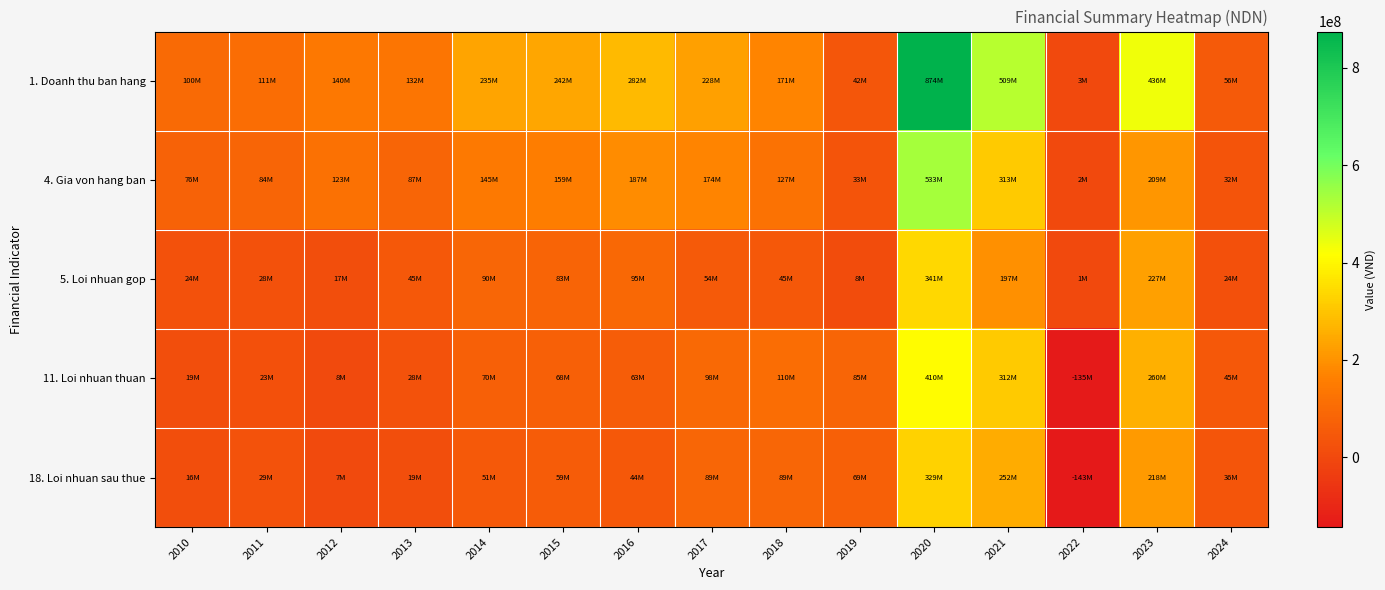

Reading left to right, transcribe all the data shown in this chart.

1. Doanh thu ban hang: 2010=100172009	2011=111289129	2012=139698048	2013=132330233	2014=235076501	2015=242134636	2016=281812296	2017=228189193	2018=171375094	2019=41619716	2020=874067941	2021=509428883	2022=3423990	2023=435756929	2024=55616946
4. Gia von hang ban: 2010=76236783	2011=83754187	2012=123028378	2013=86874381	2014=145182459	2015=158758264	2016=187225159	2017=173877215	2018=126595359	2019=33435991	2020=533397079	2021=312664549	2022=2420437	2023=208756857	2024=31915280
5. Loi nhuan gop: 2010=23935226	2011=27534942	2012=16669670	2013=45455852	2014=89894042	2015=83376372	2016=94587137	2017=54311978	2018=44779735	2019=8183724	2020=340670862	2021=196764334	2022=1003553	2023=227000072	2024=23701666
11. Loi nhuan thuan: 2010=19309942	2011=23264792	2012=7575163	2013=27940098	2014=70319441	2015=67999770	2016=62513306	2017=98283838	2018=109931107	2019=84907085	2020=409831903	2021=312467319	2022=-135171936	2023=260156366	2024=44655721
18. Loi nhuan sau thue: 2010=16172361	2011=28999664	2012=7225802	2013=19170902	2014=51058909	2015=58787033	2016=44167758	2017=88663892	2018=88593763	2019=69250058	2020=329173919	2021=251788064	2022=-142960624	2023=218145971	2024=36171292